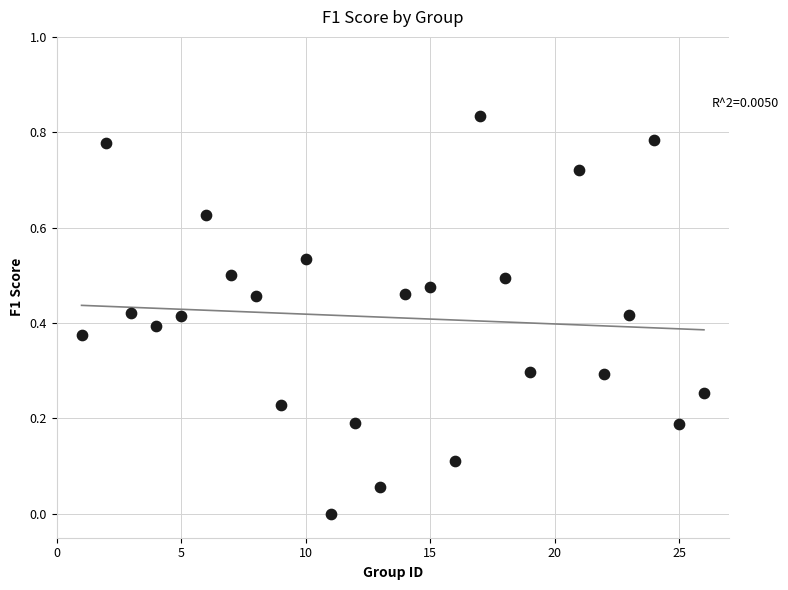

What is the range of X values (max minus min)?

25.0